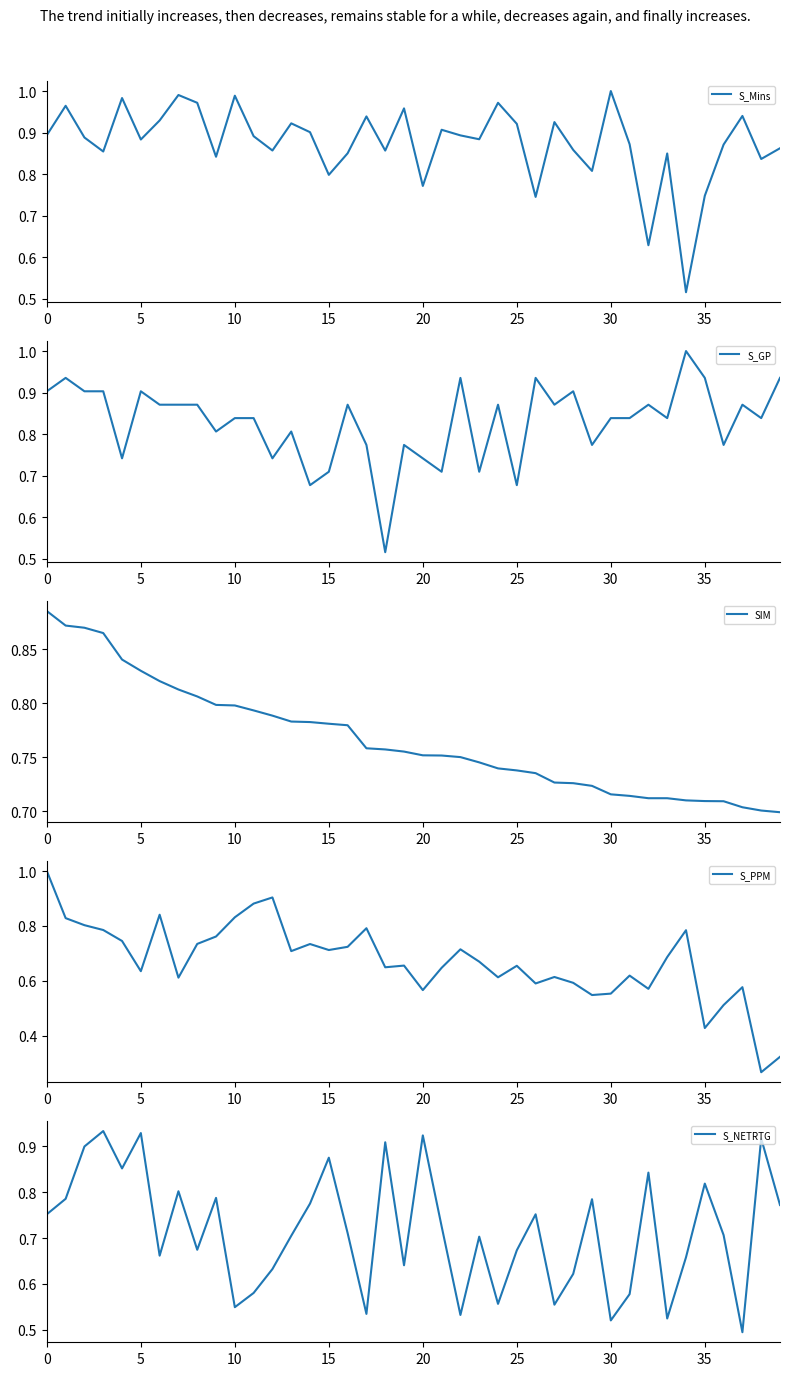

Is the value of S_PPM at 38 greater than the value of S_NETRTG at 30?

No